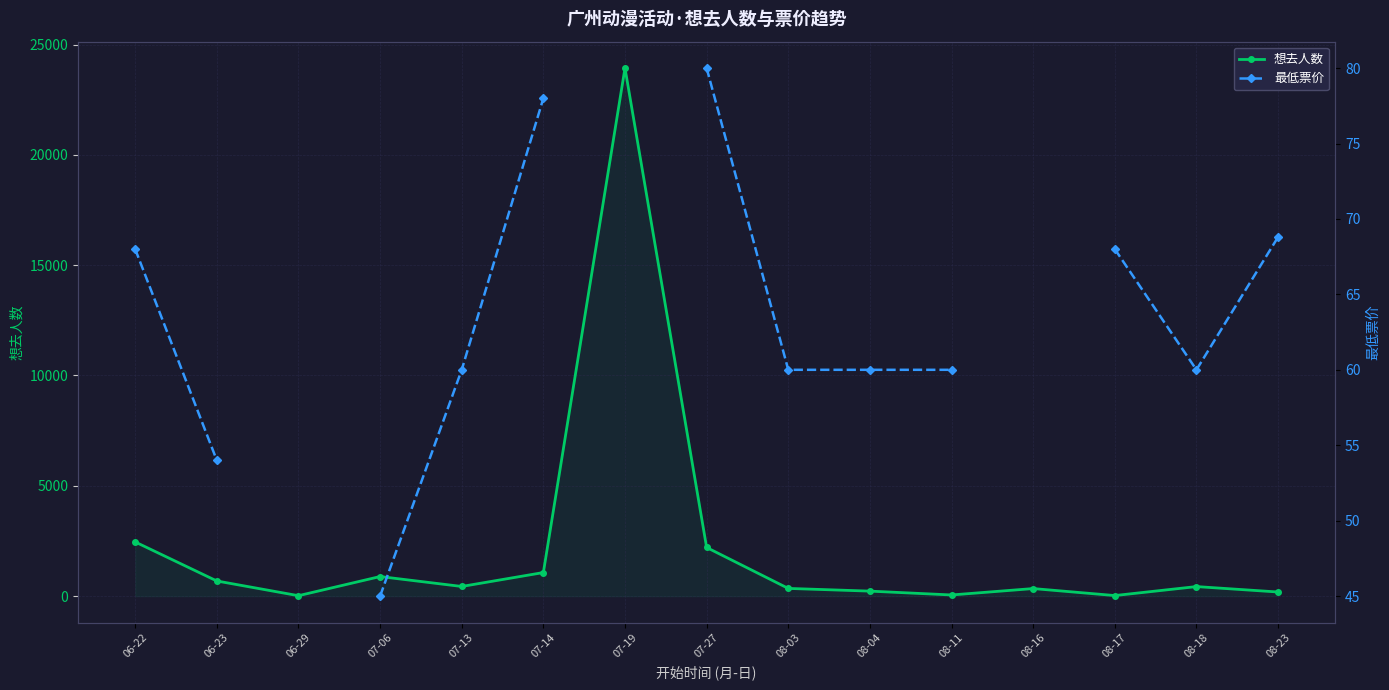

Which series has the largest total across all categories?

想去人数